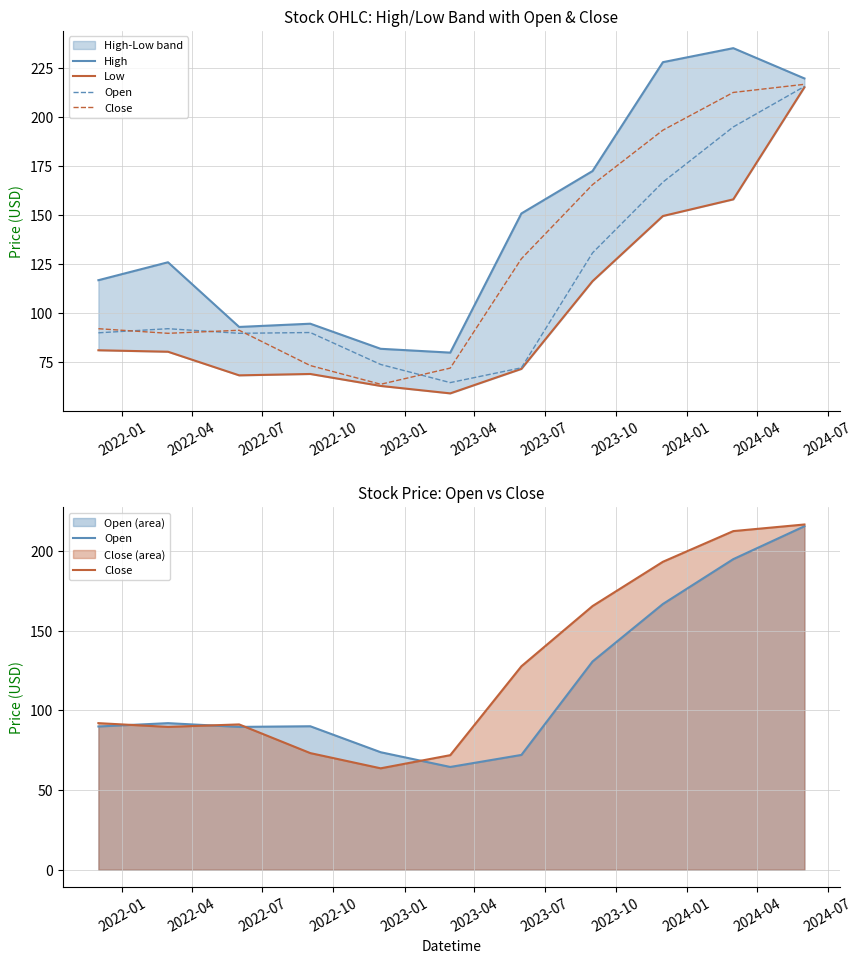

Between 2022-04 and 2024-01, which series saw the biggest shift?

Close